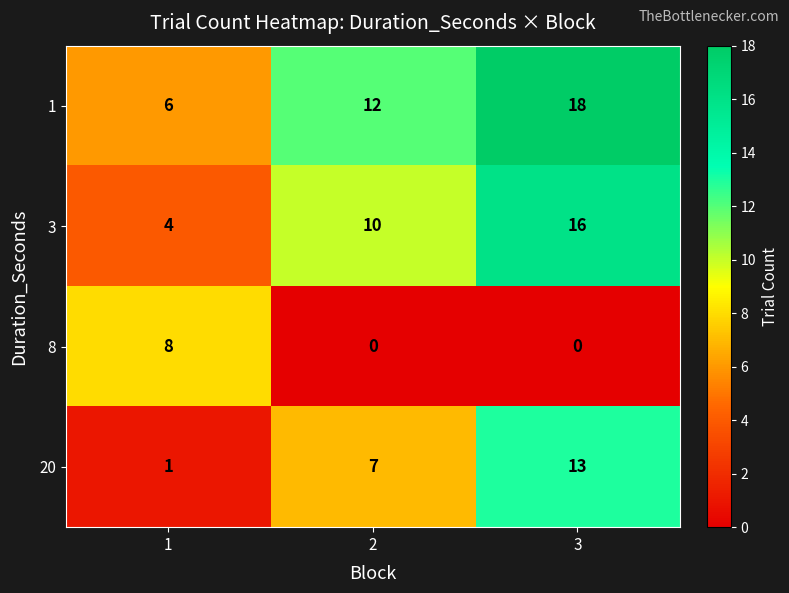

Rank the series by their maximum value, from highest to lowest.

1, 3, 20, 8